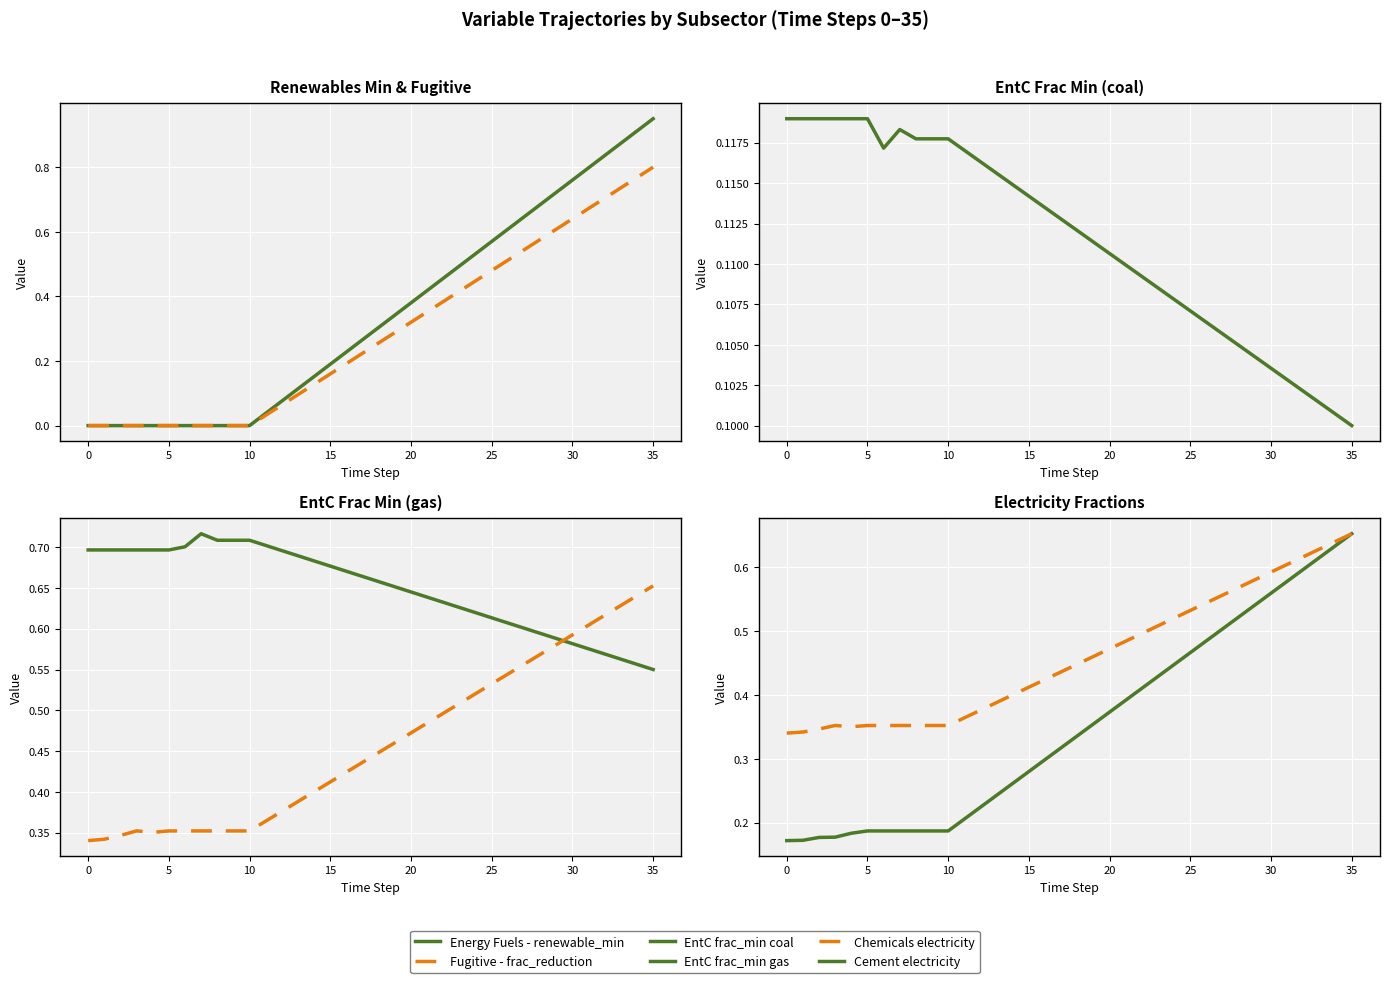

What is the greatest value displayed?

0.9